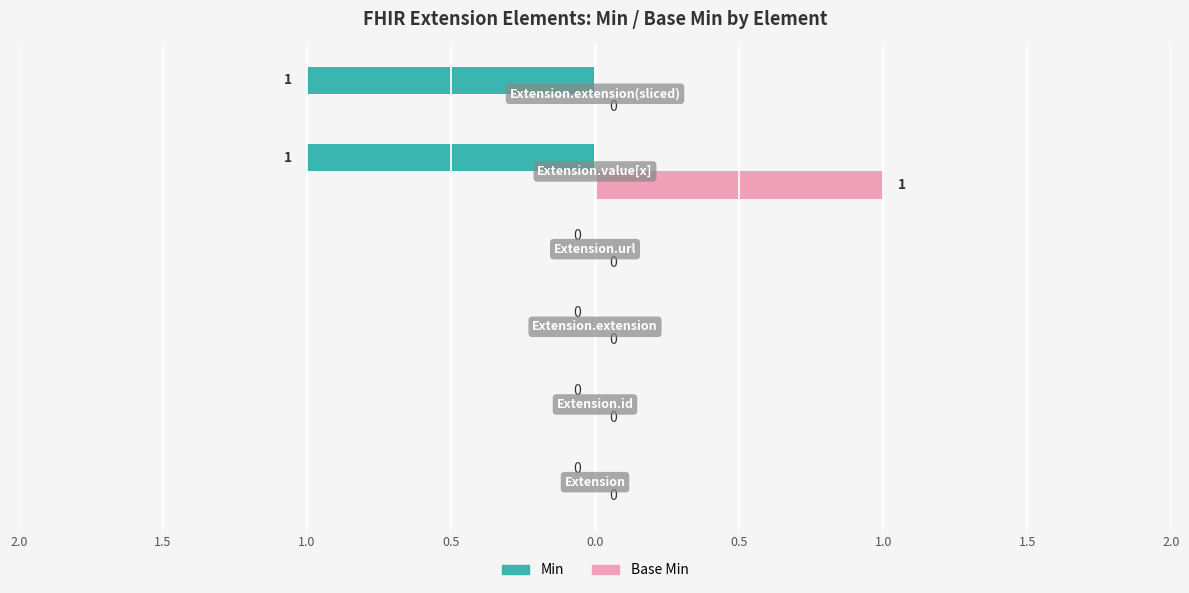

What are all the series names shown in the legend?

Min, Base Min